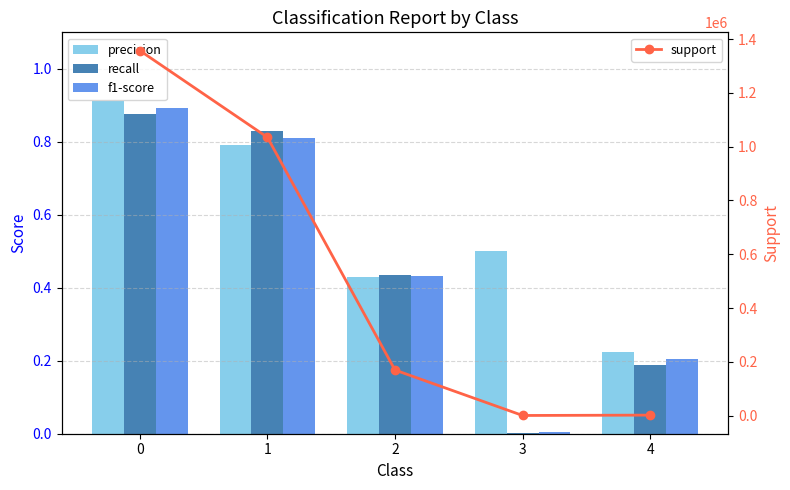

Are the bars grouped side by side (vs. stacked)?

Yes